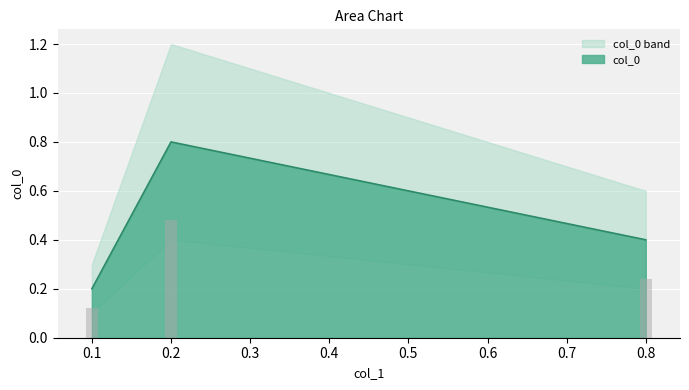

The chart shows a value of 0.2 at 0.1. True or false?

True